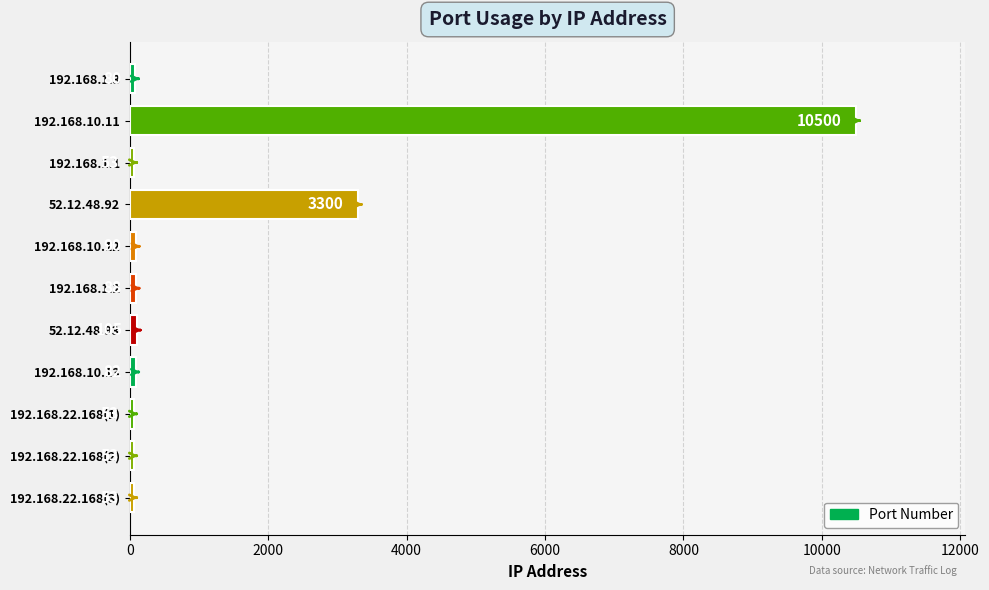

What is the change in value from 192.168.1.3 to 192.168.22.168(3)?

-27